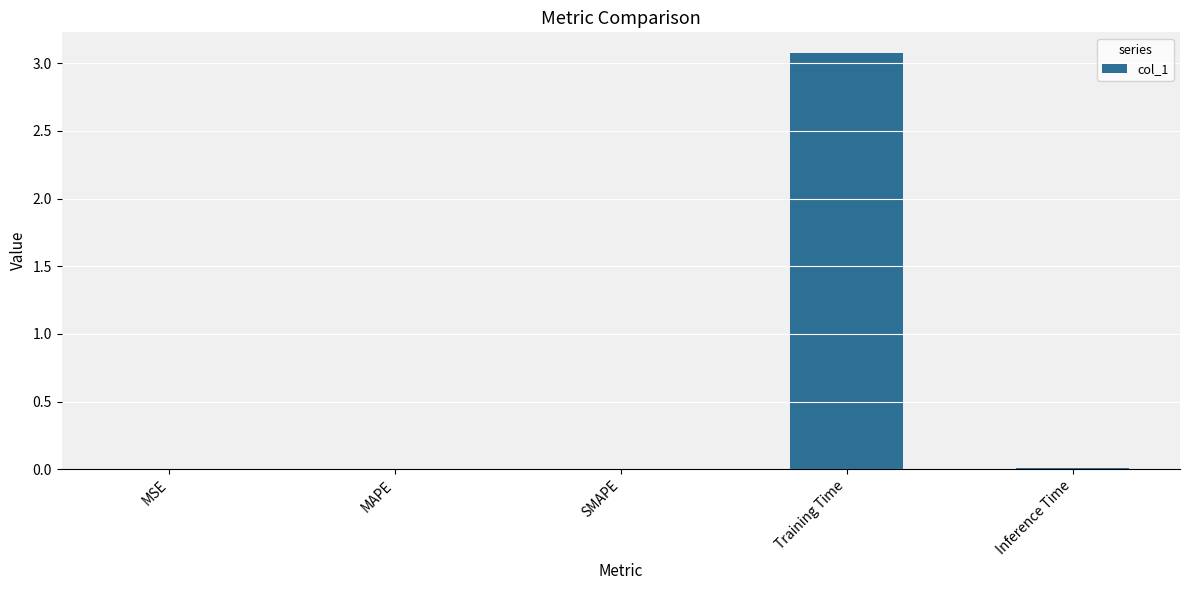

True or false: the data shows 0.0 at MSE.

True